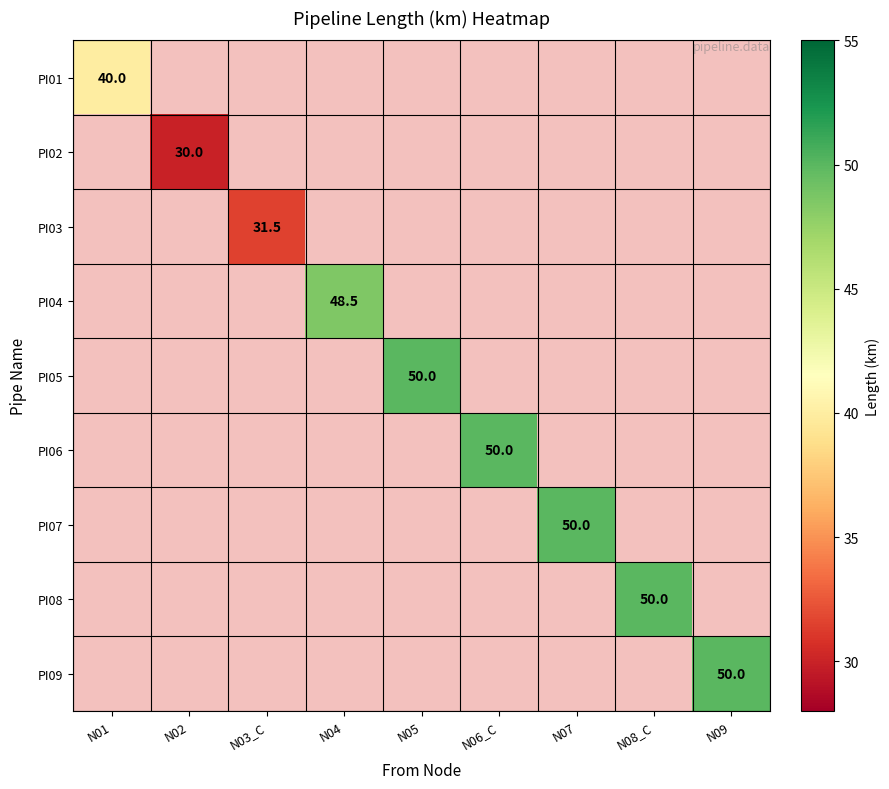

True or false: PI05 has a value of 30.5 at N05.

False